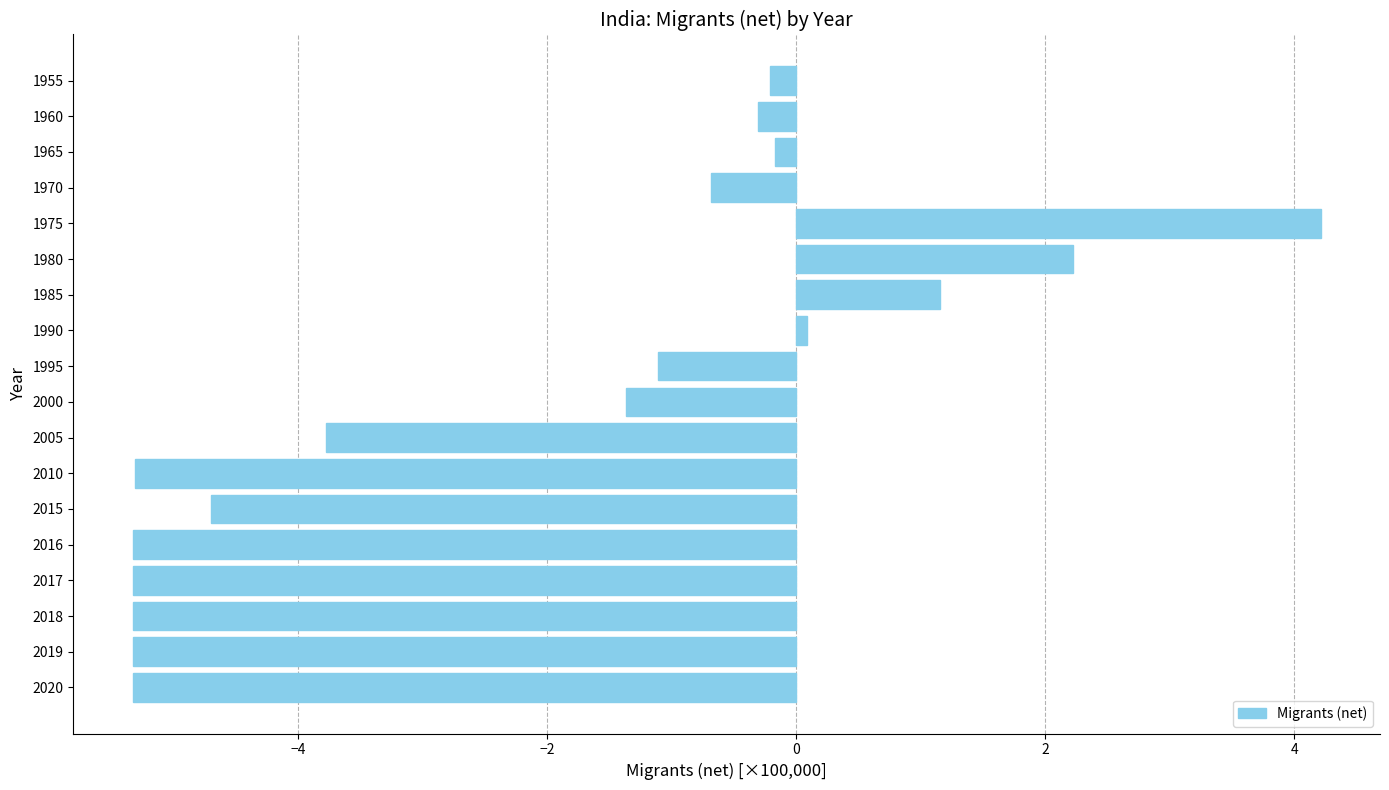

Which category has the highest value across all series?

1975